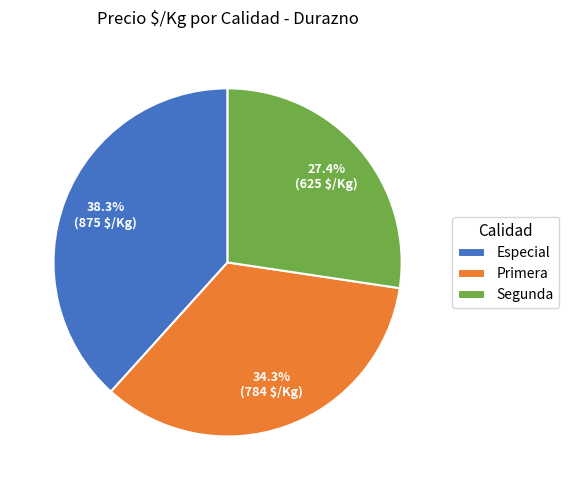

Does Primera represent more than half of the total?

No